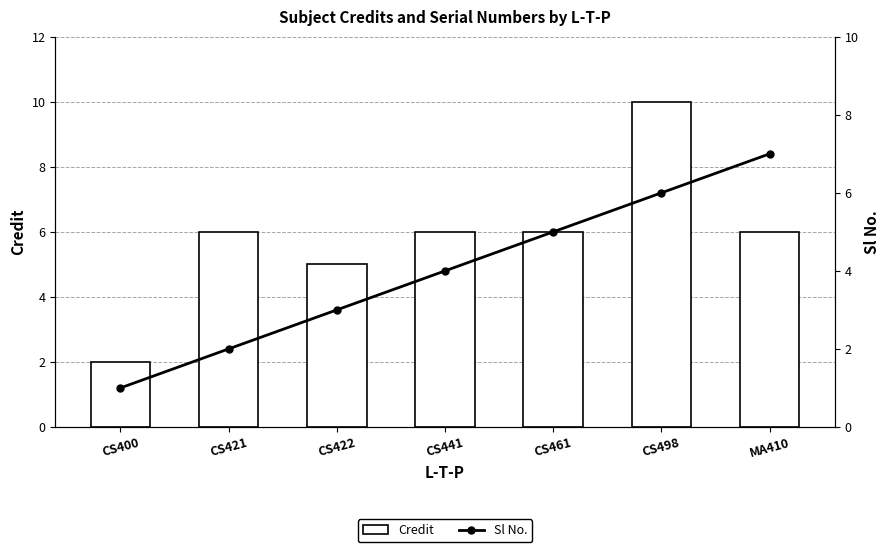

What are all the series names shown in the legend?

Credit, Sl No.